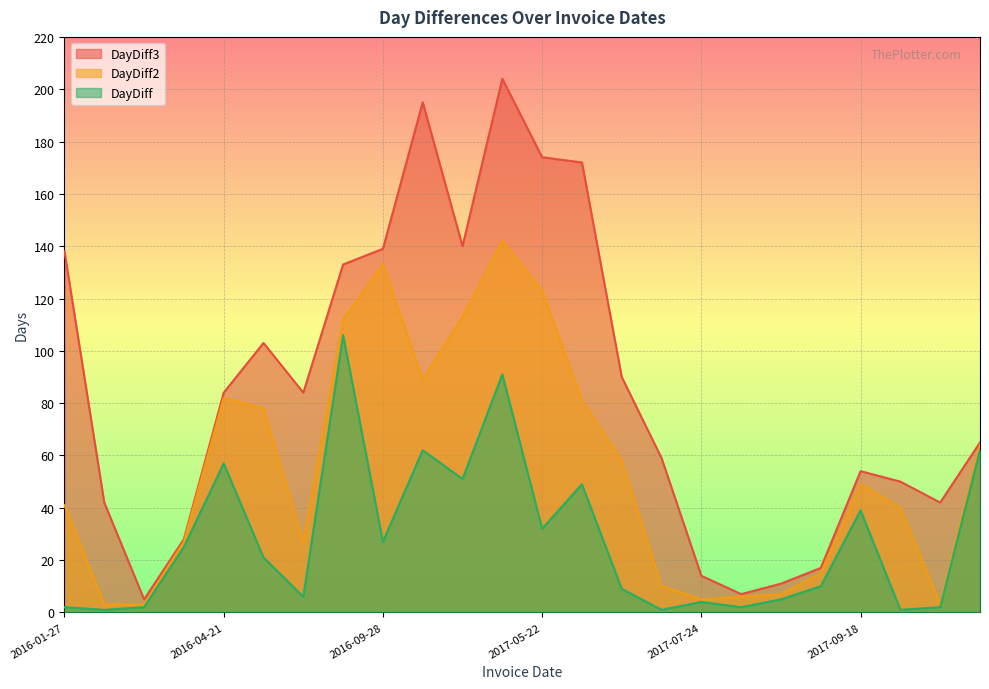

Reading left to right, transcribe all the data shown in this chart.

DayDiff: 2	1	2	25	57	21	6	106	27	62	51	91	32	49	9	1	4	2	5	10	39	1	2	62
DayDiff2: 41	3	3	27	82	78	27	112	133	89	113	142	123	81	58	10	5	6	7	15	49	40	3	64
DayDiff3: 138	42	5	28	84	103	84	133	139	195	140	204	174	172	90	59	14	7	11	17	54	50	42	65